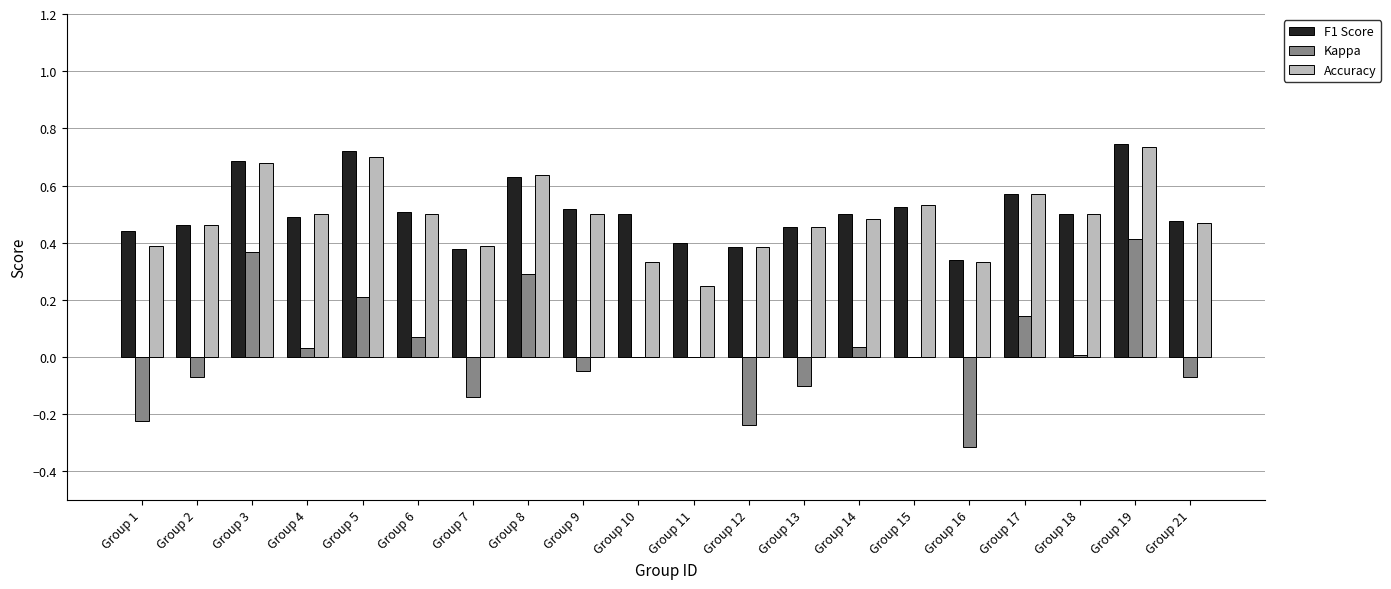

Is it true that Kappa equals -0.2 at Group 7?

False